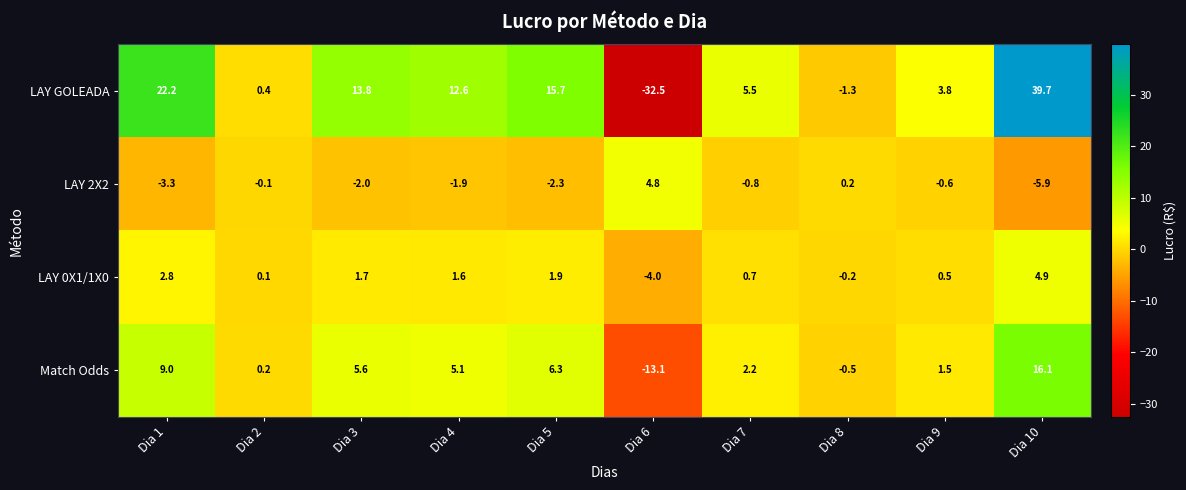

At which category is the sum across all series the highest?

Dia 10